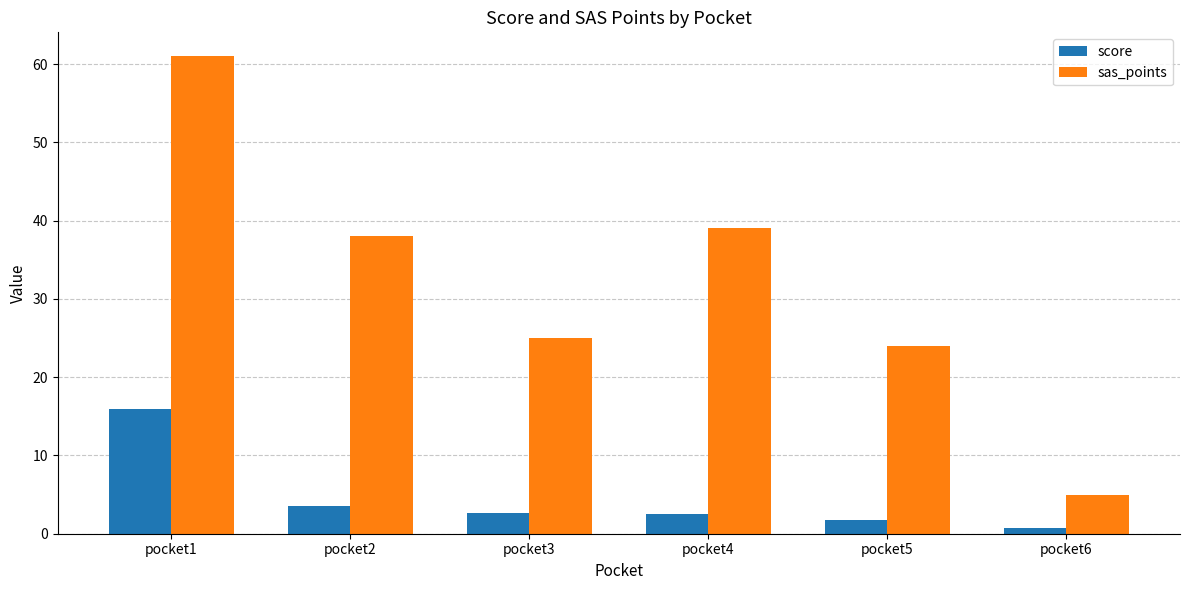

What value does the score series have at pocket5?

1.7